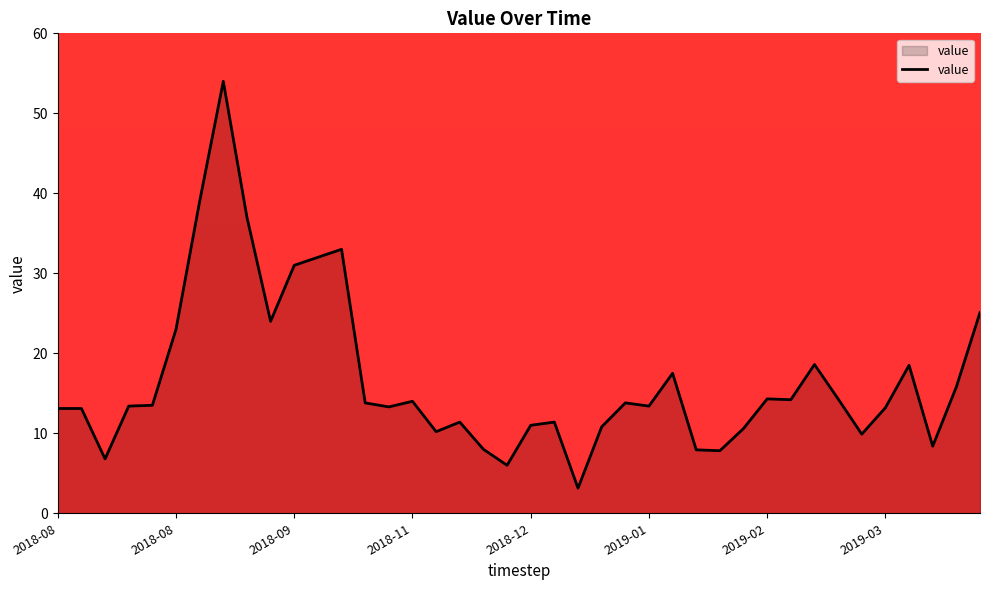

What is the maximum value shown in the chart?

54.0